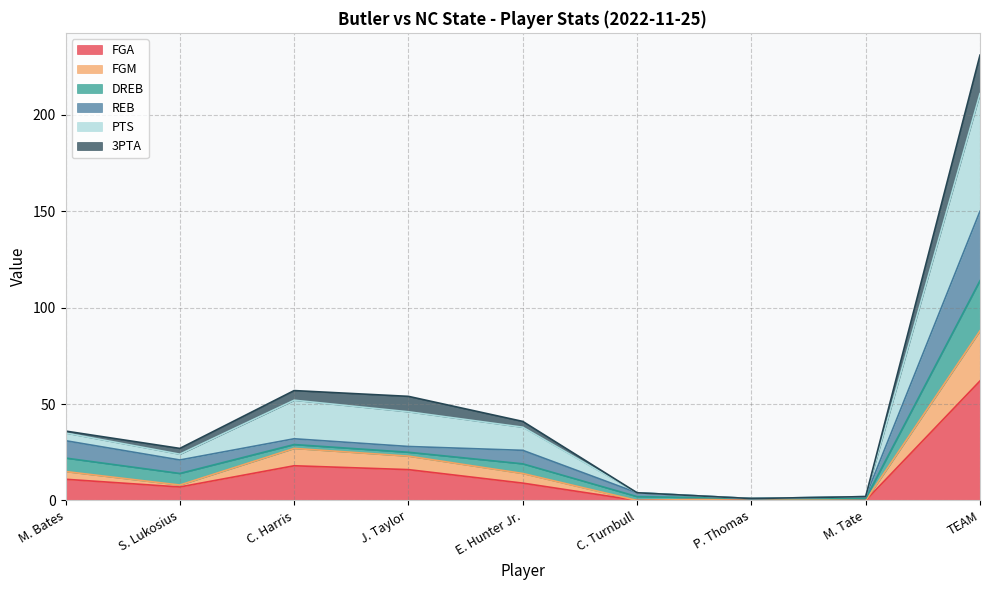

What are all the series names shown in the legend?

FGA, FGM, DREB, REB, PTS, 3PTA